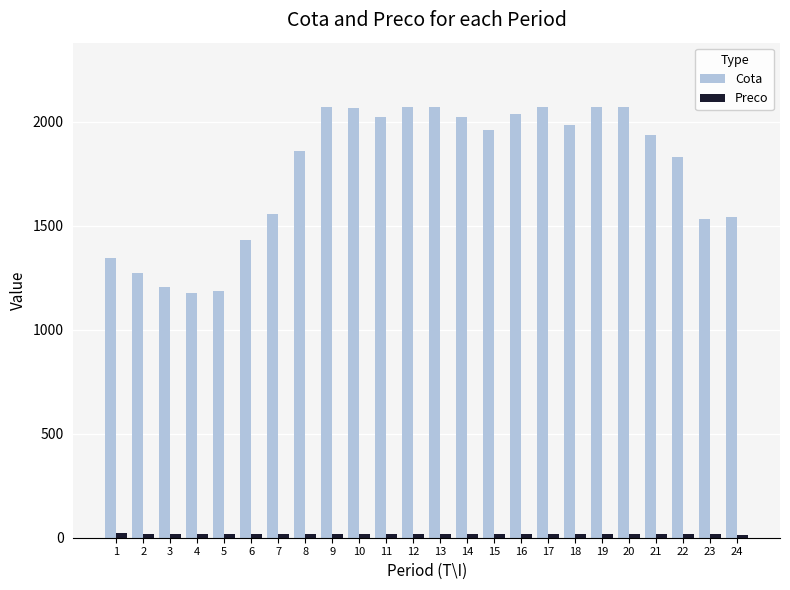

Which series changed the most between 2 and 16?

Cota